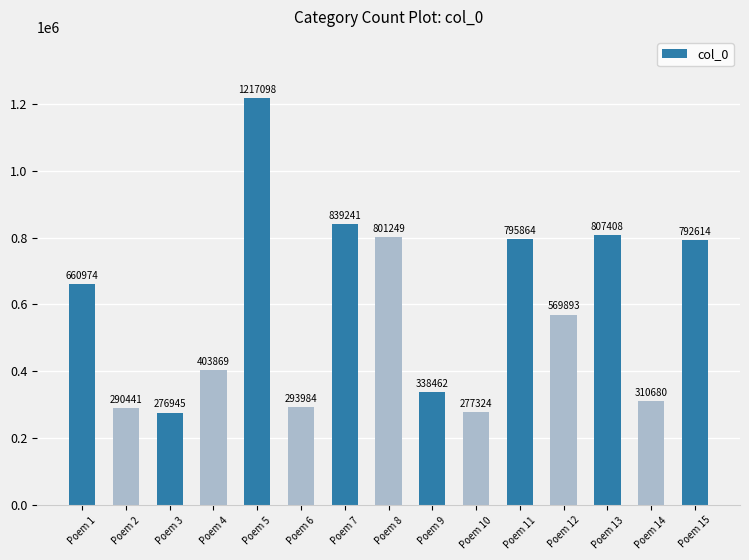

What is the sum of the values at Poem 10 and Poem 7?

1116565